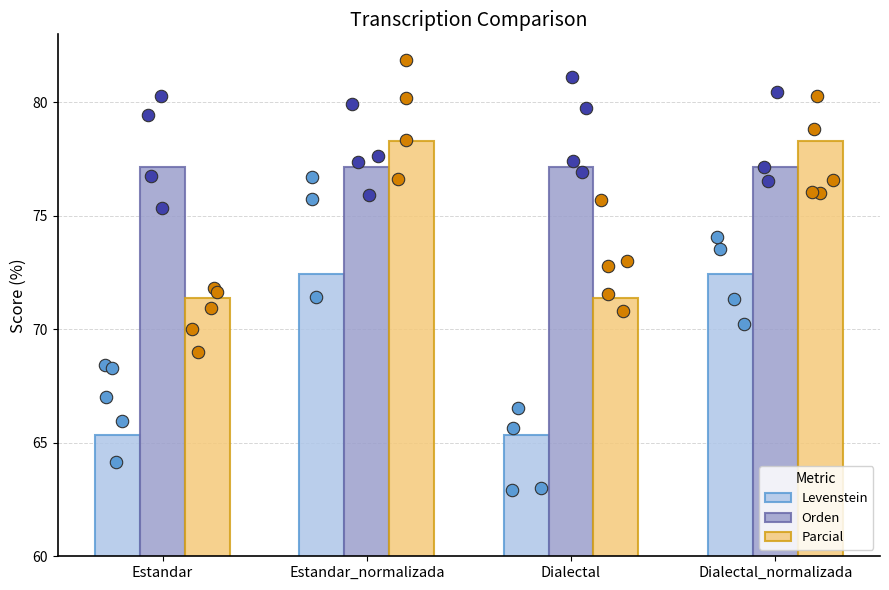

Which series has the largest total across all categories?

Orden